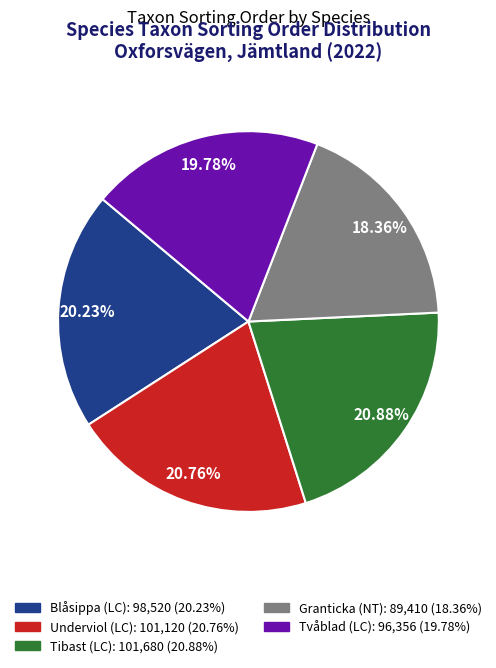

Does Tvåblad (LC) account for over 50% of the chart?

No